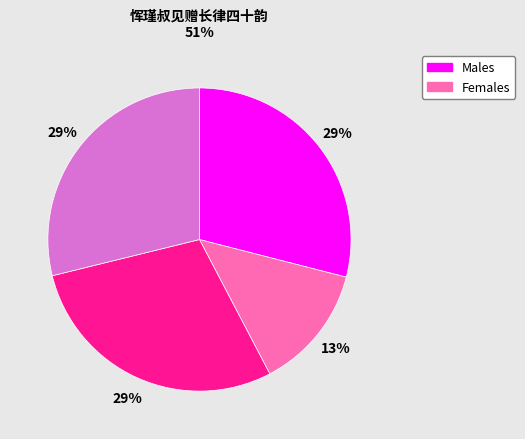

Is there any slice that represents more than half of the pie?

No